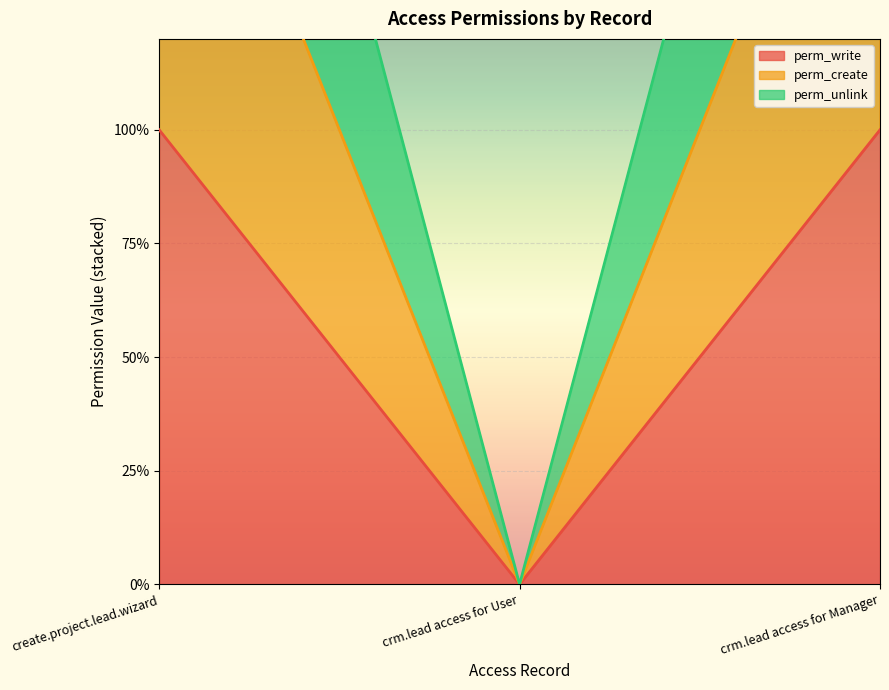

Is the value of perm_write at create.project.lead.wizard greater than the value of perm_create at crm.lead access for User?

Yes